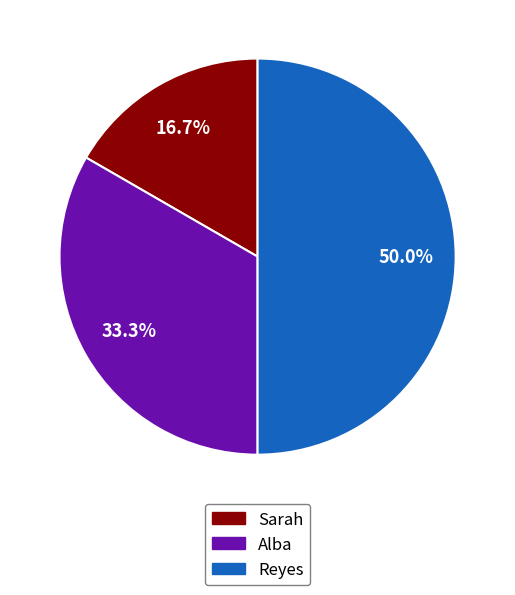

Combined, do Reyes and Sarah account for over 50%?

Yes